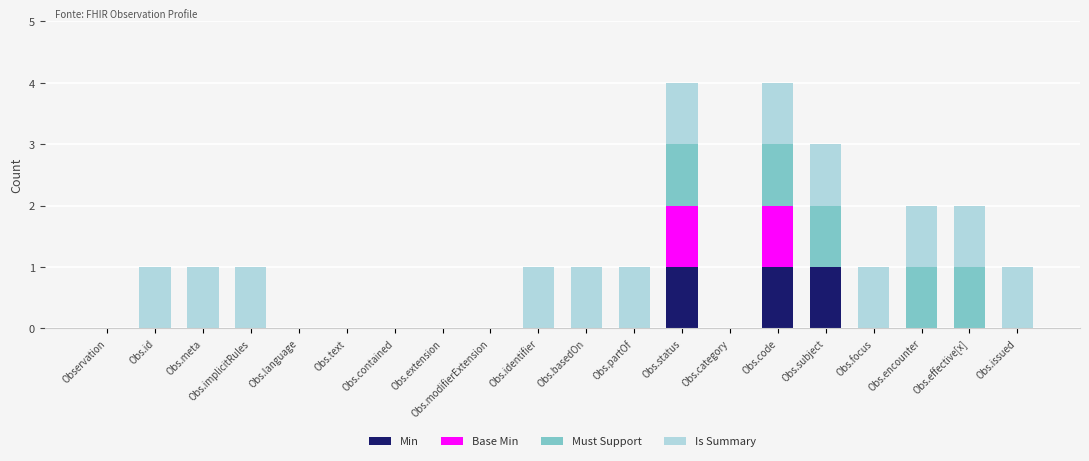

Is it true that Min equals 0 at Obs.meta?

True